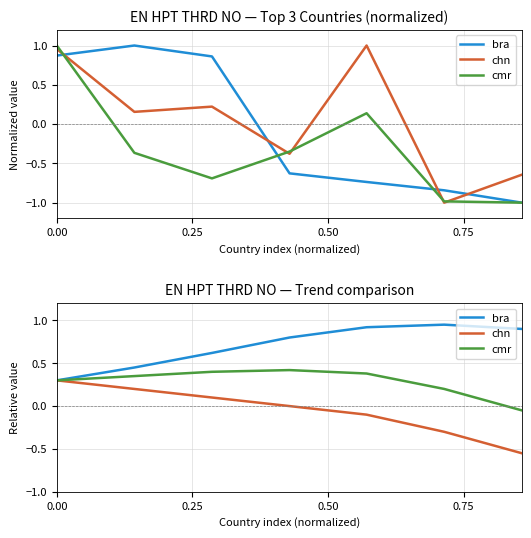

How many values in the chn series exceed 0?

3